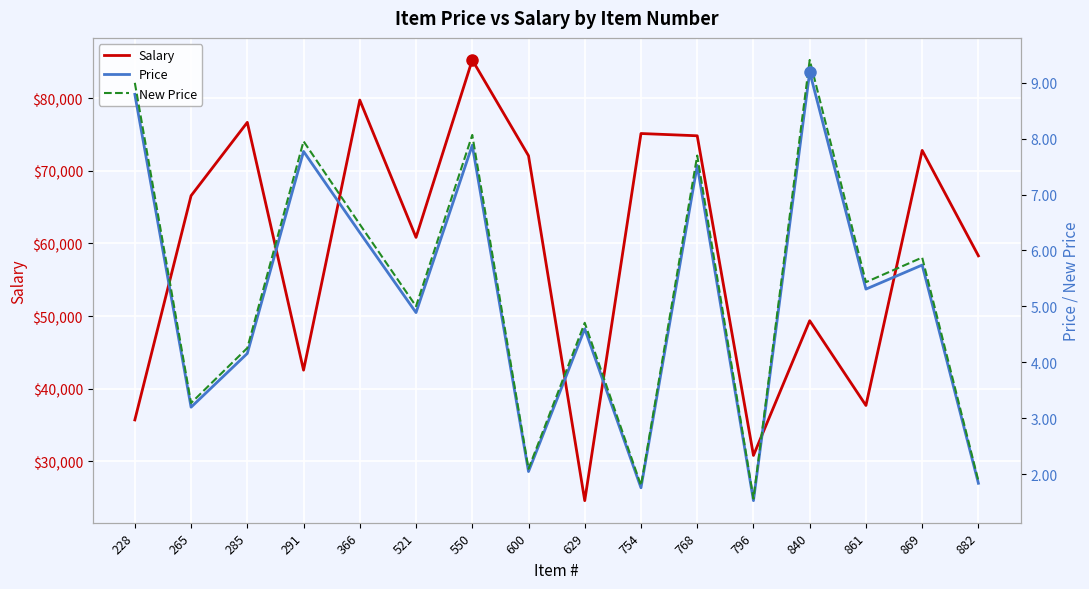

What is the approximate value of Salary at 291?

42544